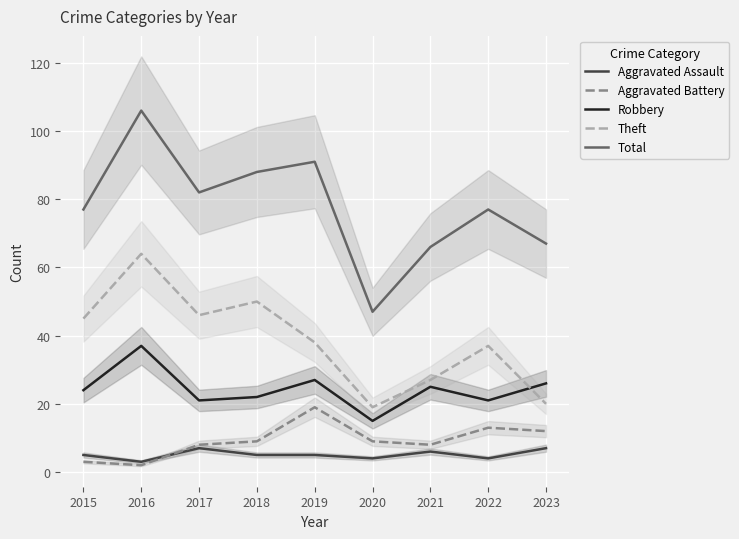

Reading left to right, what are all the values shown in this chart?

Aggravated Assault: 2015=5	2016=3	2017=7	2018=5	2019=5	2020=4	2021=6	2022=4	2023=7
Aggravated Battery: 2015=3	2016=2	2017=8	2018=9	2019=19	2020=9	2021=8	2022=13	2023=12
Robbery: 2015=24	2016=37	2017=21	2018=22	2019=27	2020=15	2021=25	2022=21	2023=26
Theft: 2015=45	2016=64	2017=46	2018=50	2019=38	2020=19	2021=27	2022=37	2023=20
Total: 2015=77	2016=106	2017=82	2018=88	2019=91	2020=47	2021=66	2022=77	2023=67